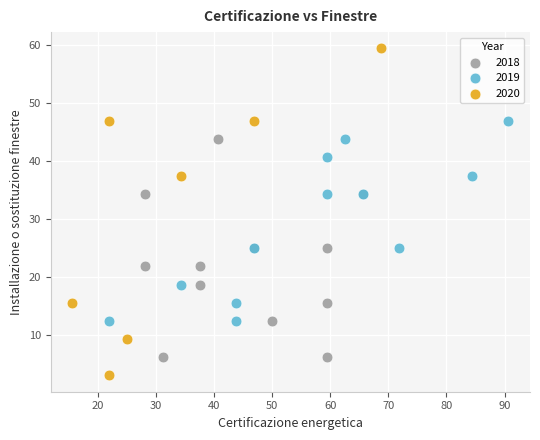

Which series contains the highest Y value?

2020